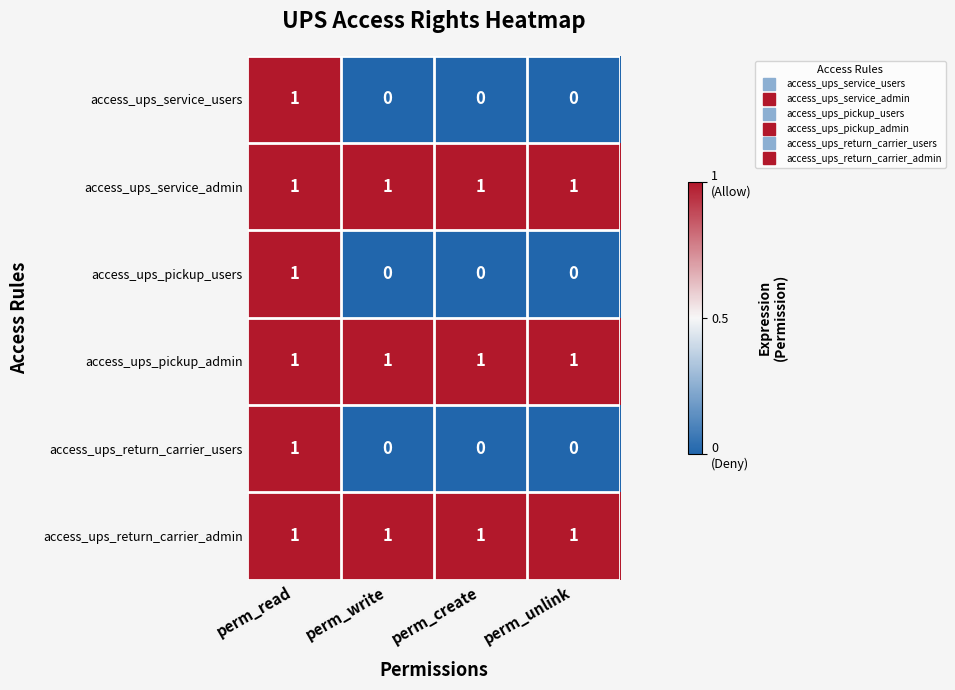

At which category is the sum across all series the highest?

perm_read